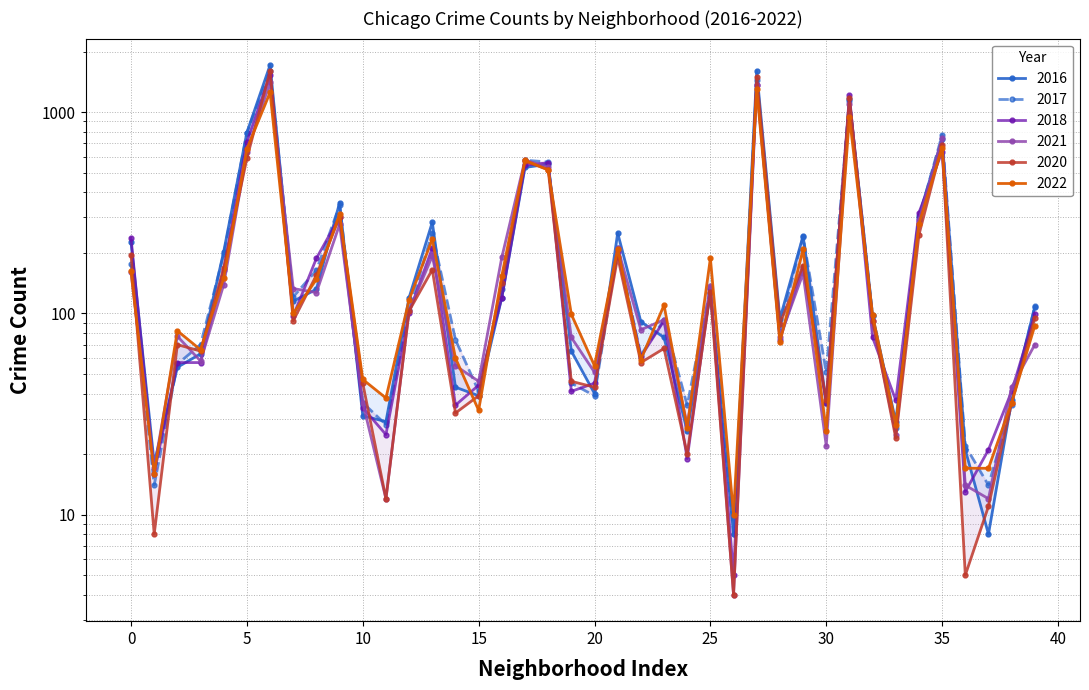

How many lines are shown in the chart?

6